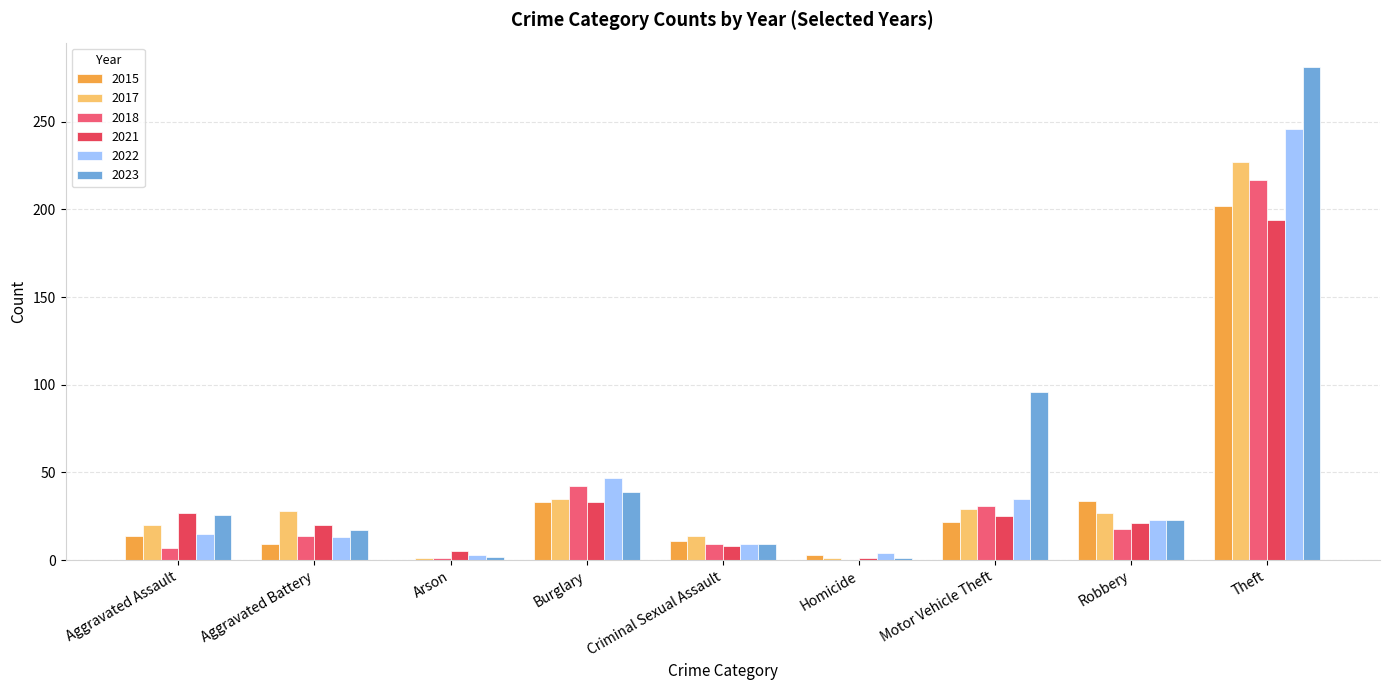

What are all the series names shown in the legend?

2015, 2017, 2018, 2021, 2022, 2023